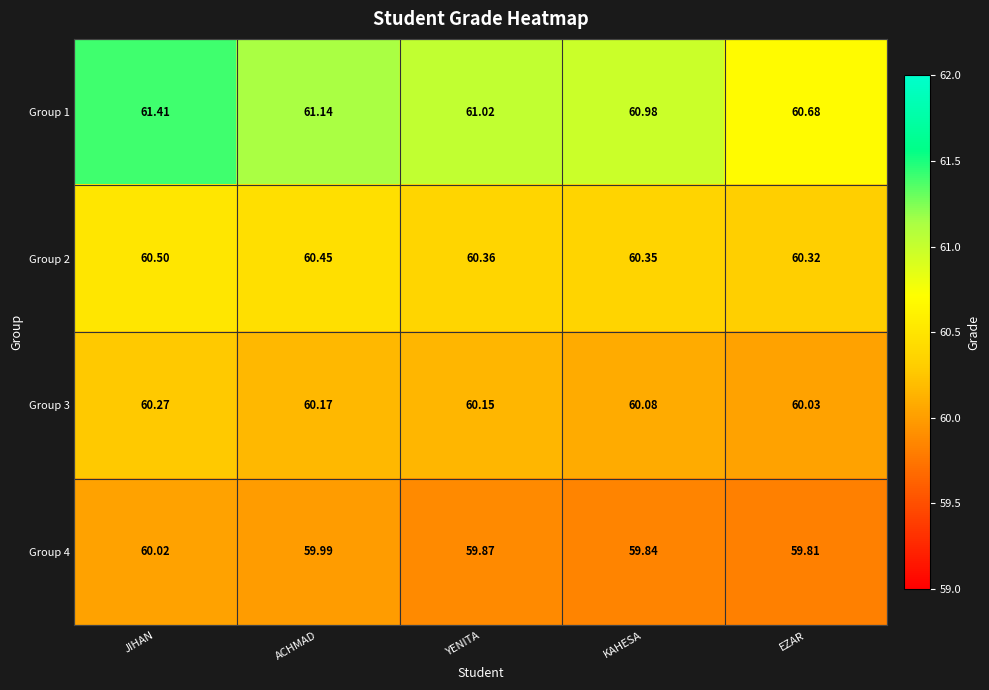

What is the maximum value shown in the chart?

61.4